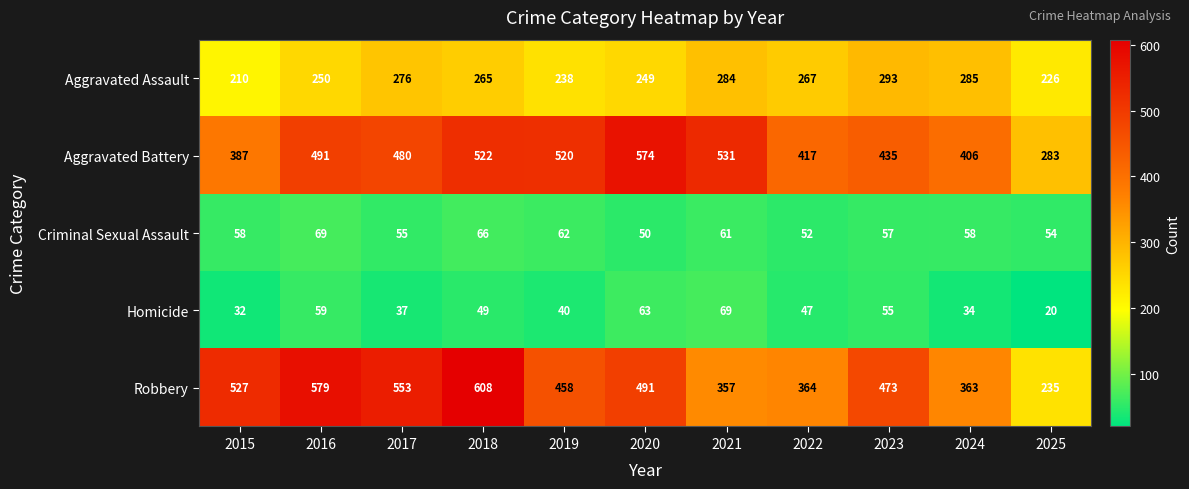

What is the difference between the Robbery values at 2025 and 2018?

373